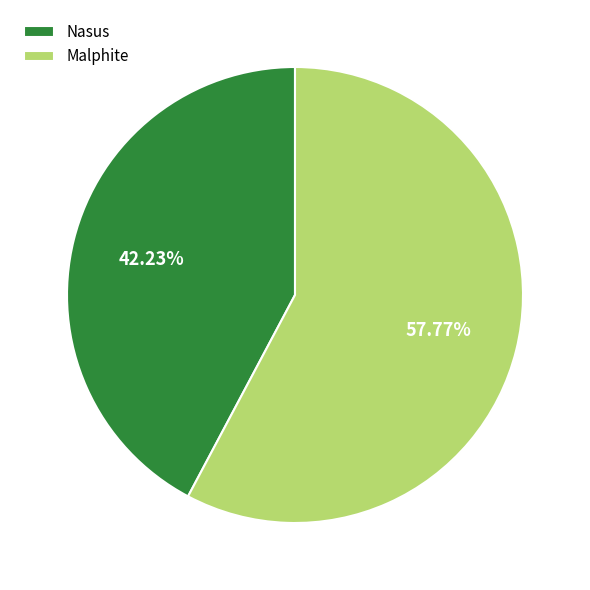

To the nearest percent, what is the combined percentage of Nasus and Malphite?

100%